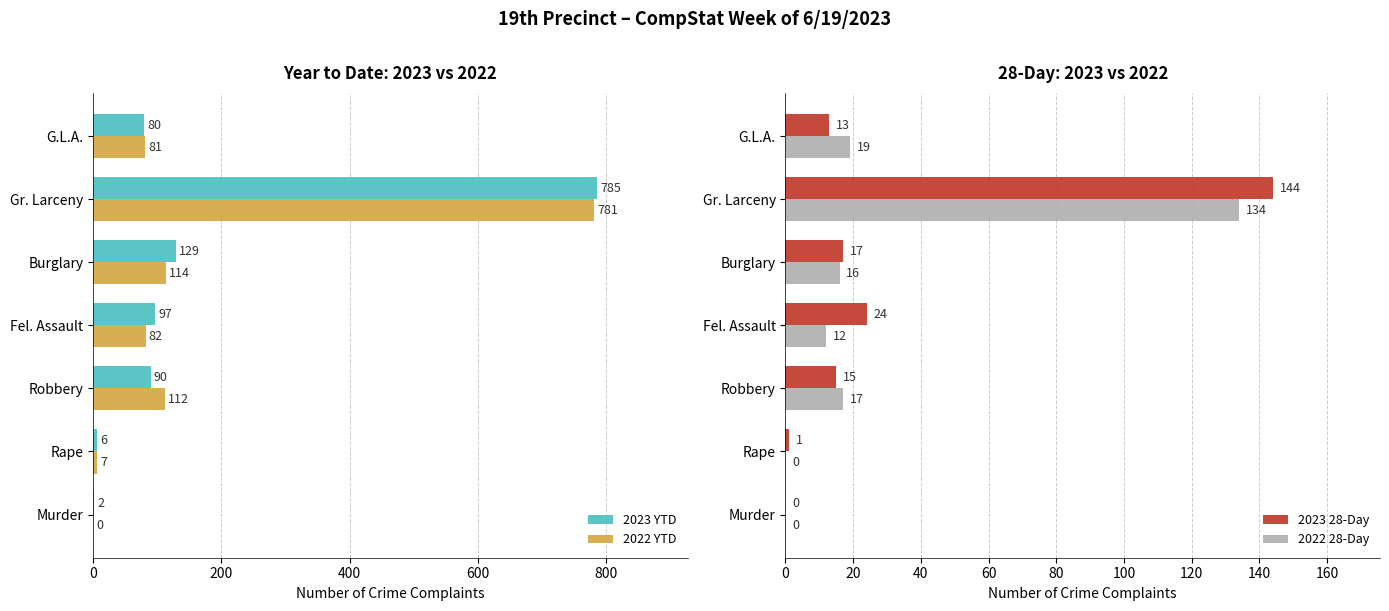

The 2022 28-Day series shows 72 at Gr. Larceny. True or false?

False